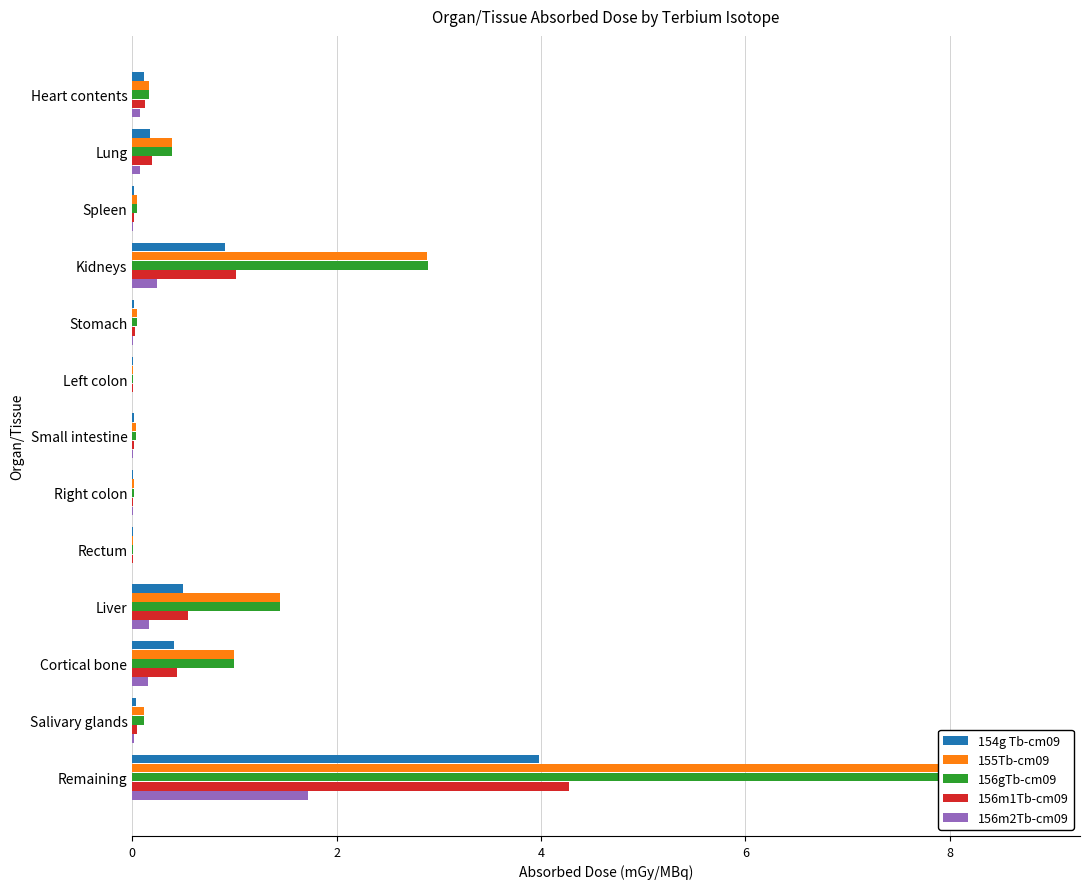

Is it true that 156m1Tb-cm09 equals 0.1 at Heart contents?

True